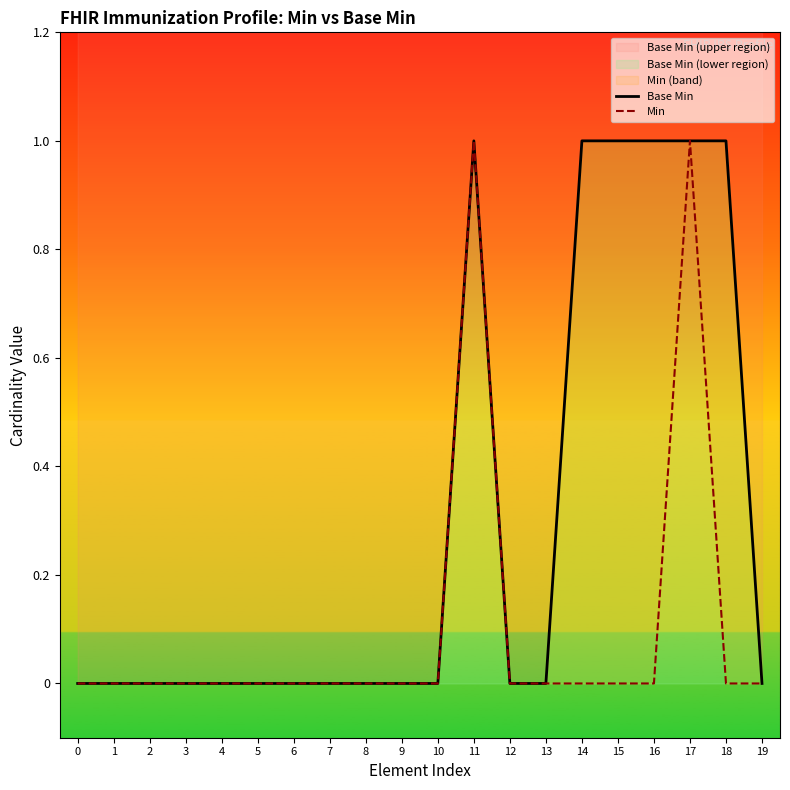

What is the sum of all Min values?

2